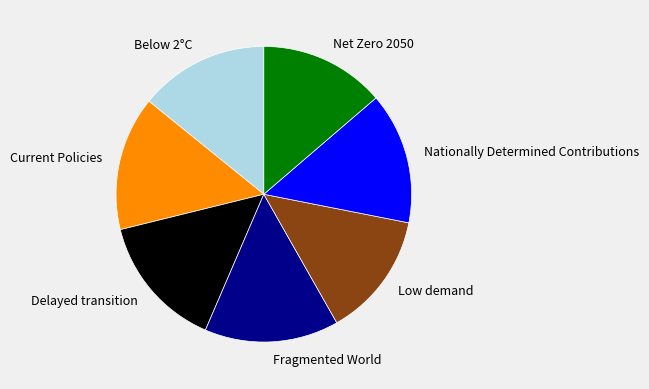

Combined, do Net Zero 2050 and Delayed transition account for over 50%?

No